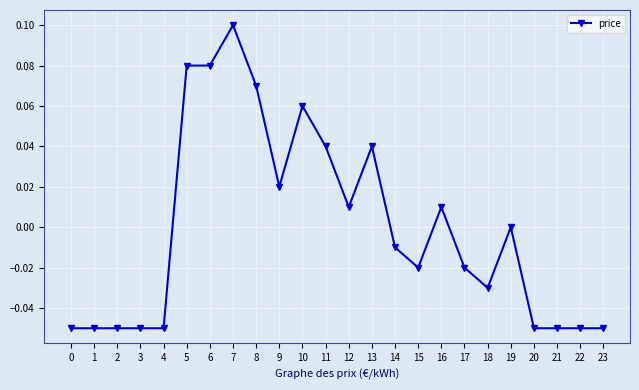

True or false: there are more than 1 points higher than both neighbors.

True